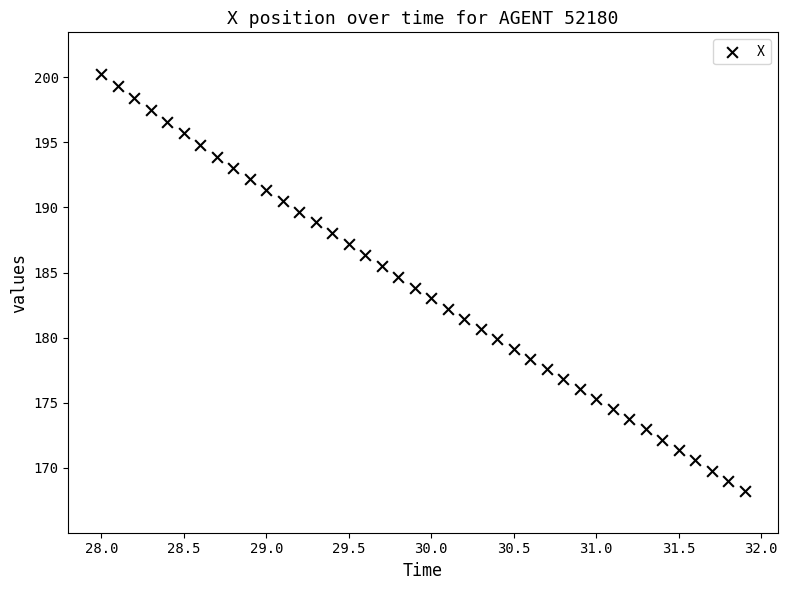

What is the range of Y values (max minus min)?

32.0